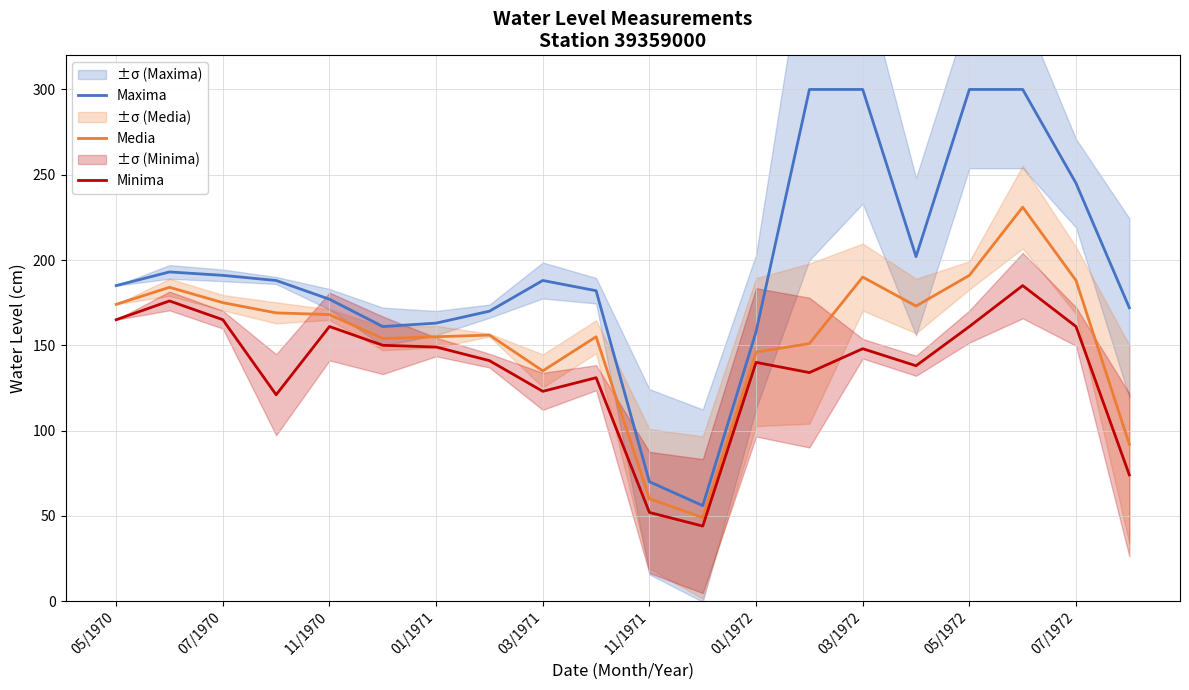

True or false: Maxima has more than 0 interior local peaks.

True